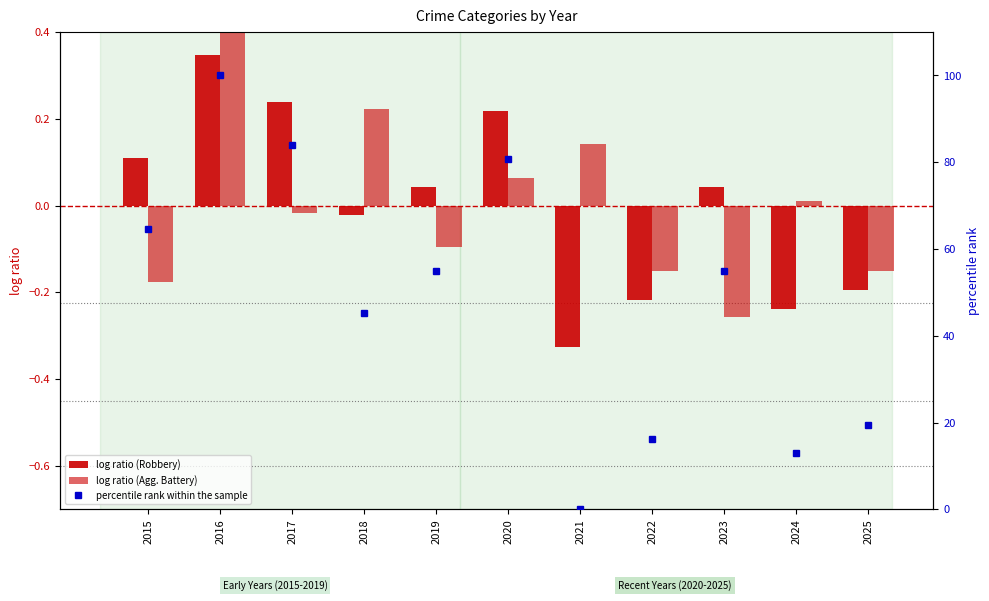

Does the chart contain stacked bars?

No